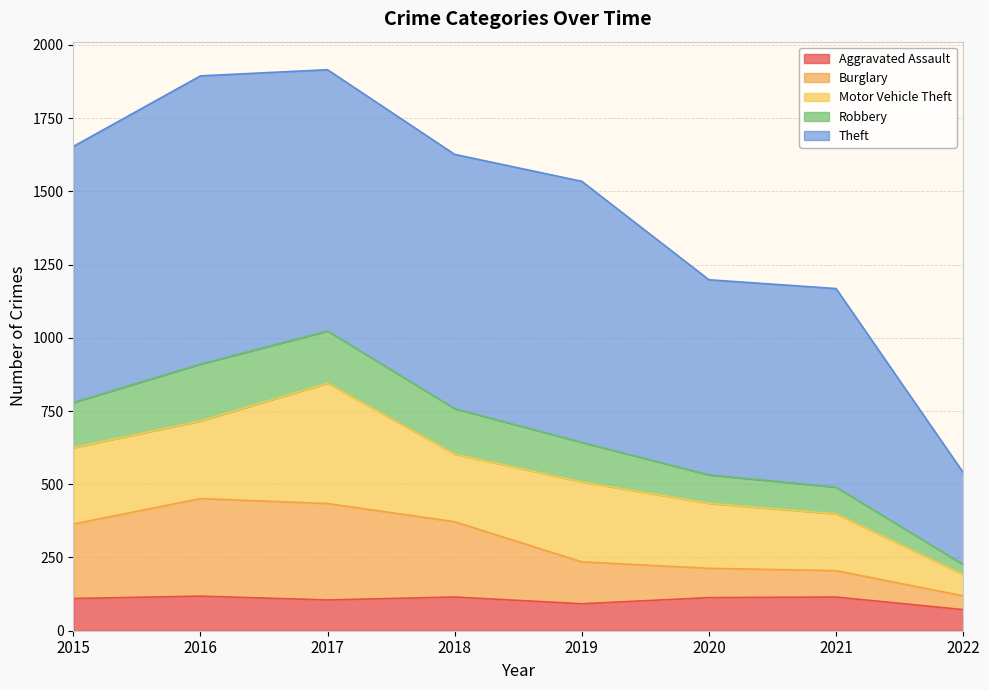

What are all the series names shown in the legend?

Aggravated Assault, Burglary, Motor Vehicle Theft, Robbery, Theft